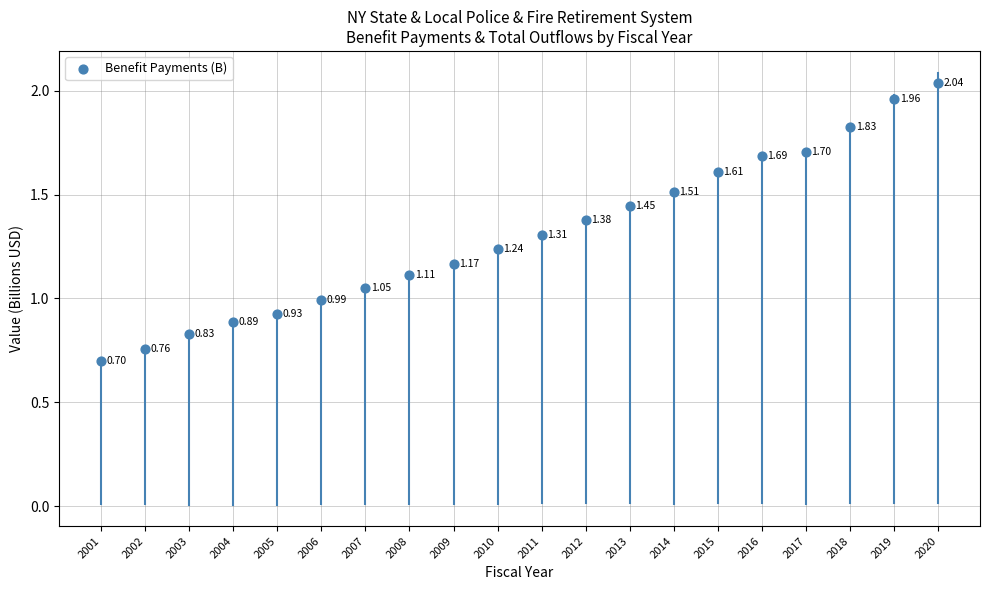

What is the range of Y values (max minus min)?

1.3